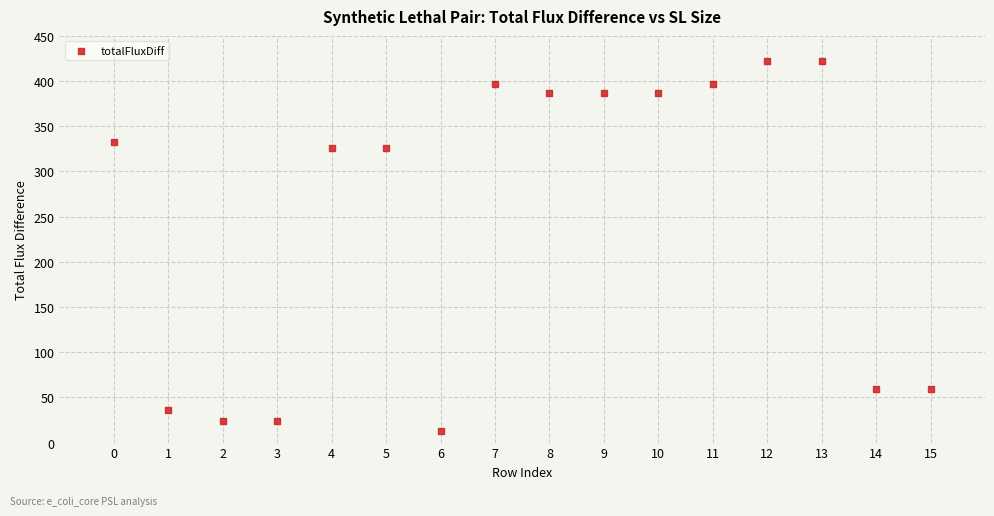

What is the range of Y values (max minus min)?

409.1